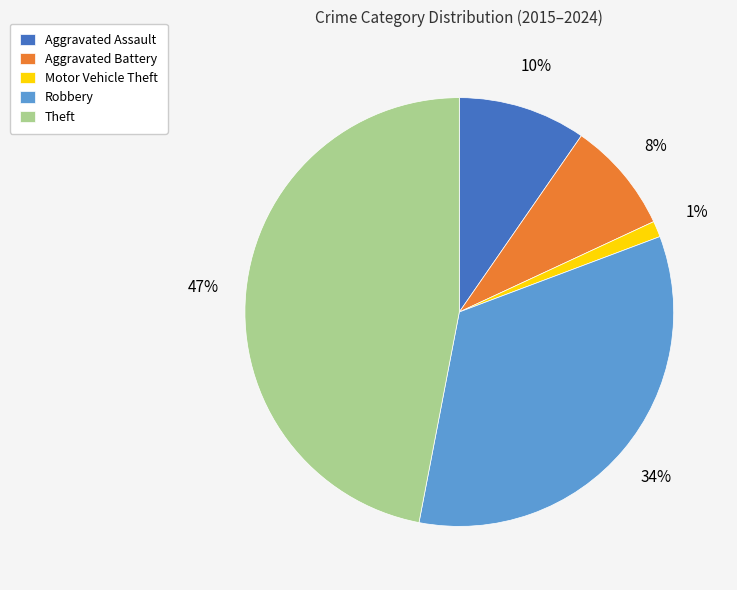

To the nearest percent, what is the average slice percentage?

20%